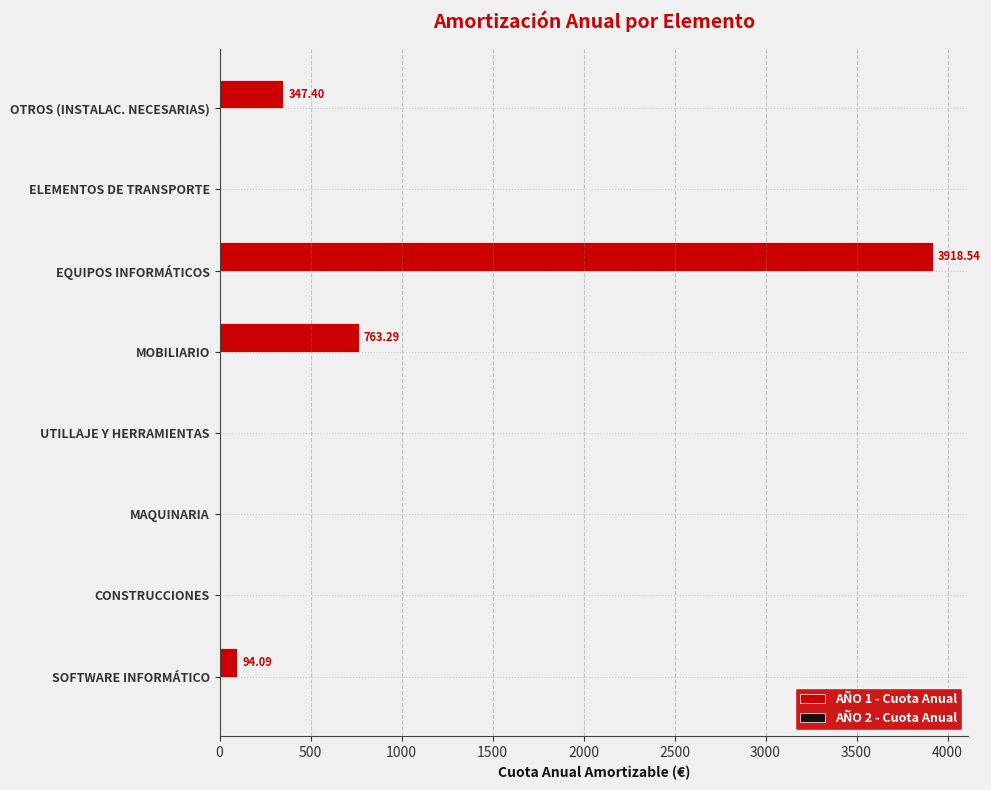

At which label is the value closest to 1959?

MOBILIARIO